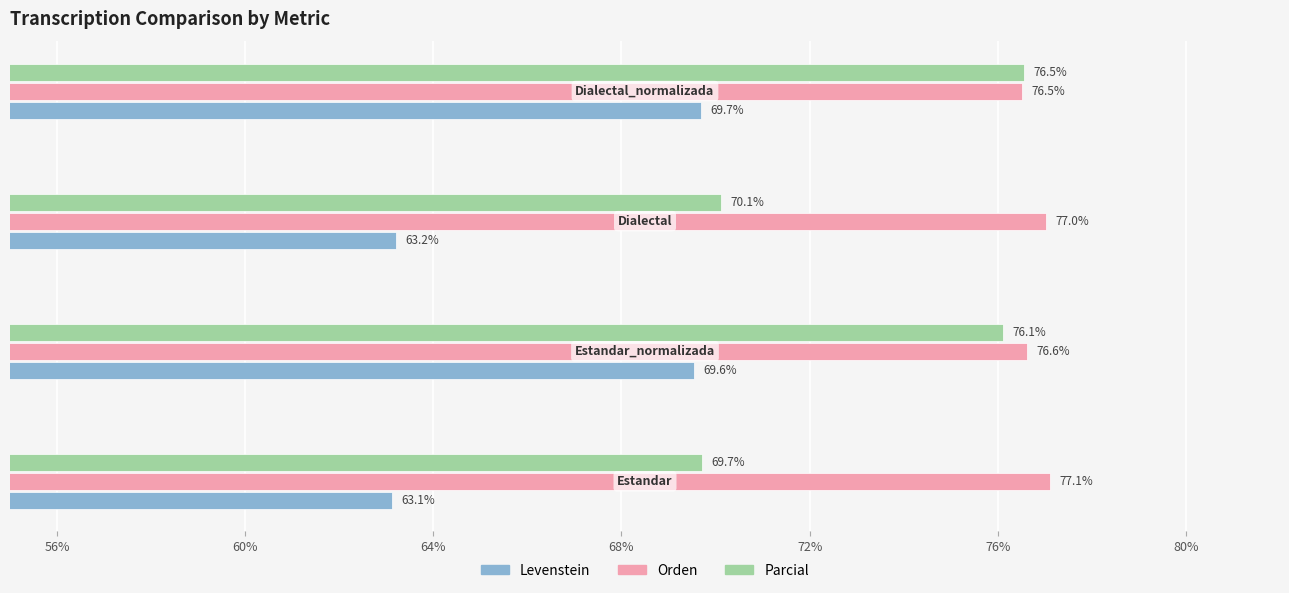

At how many categories does at least one series exceed 69?

4